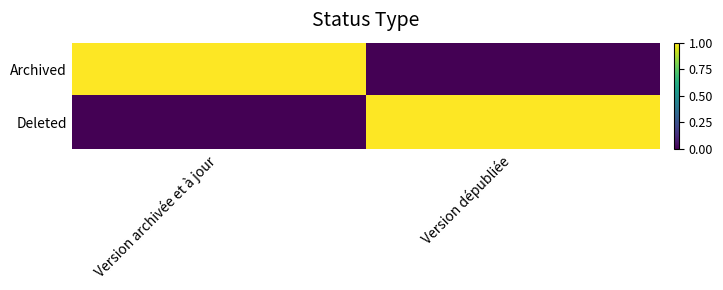

At how many categories does at least one series exceed 0?

2